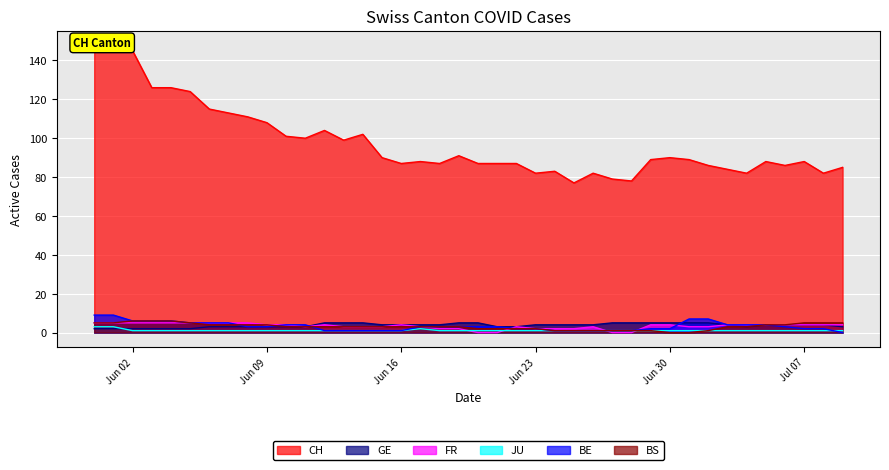

What are all the series names shown in the legend?

CH, GE, FR, JU, BE, BS